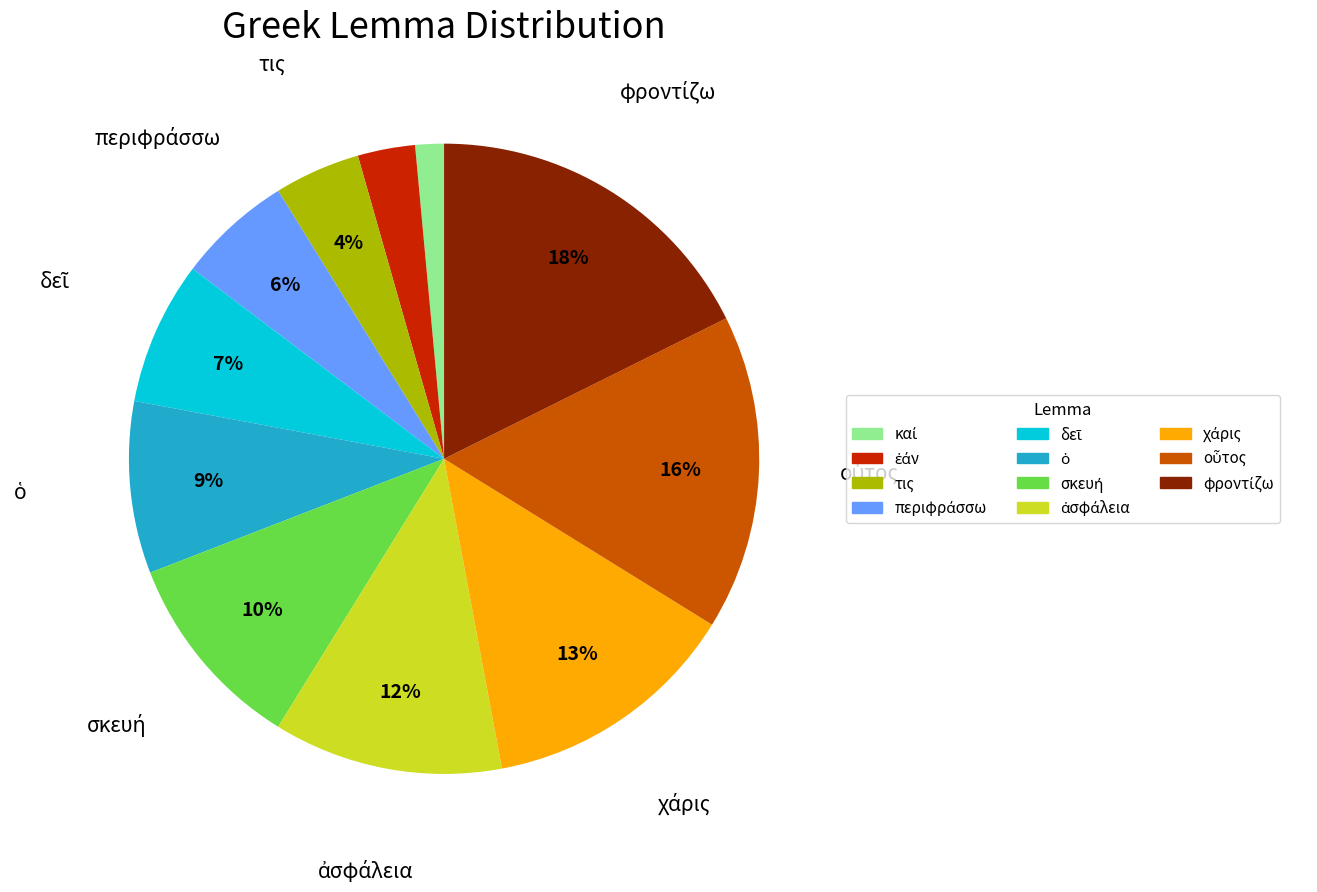

To the nearest percent, what is the average slice percentage?

9%